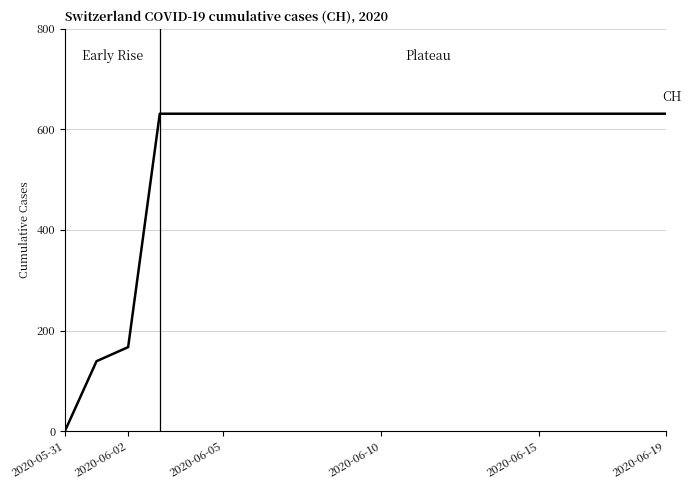

What is the greatest value displayed?

631